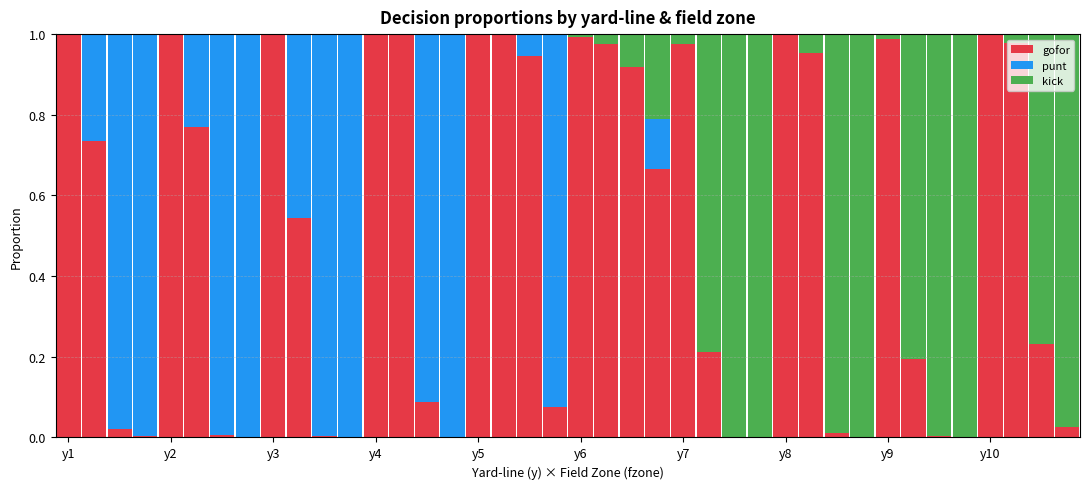

What is the difference between the second highest and minimum values in the punt series?

1.0